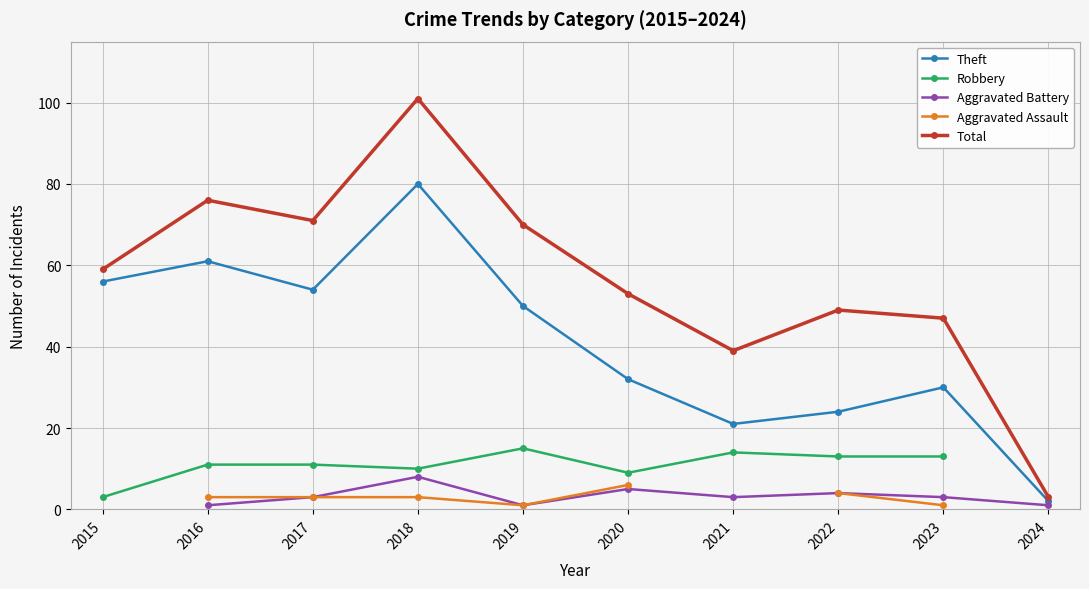

True or false: Aggravated Assault has more than 2 points higher than both neighbors.

False